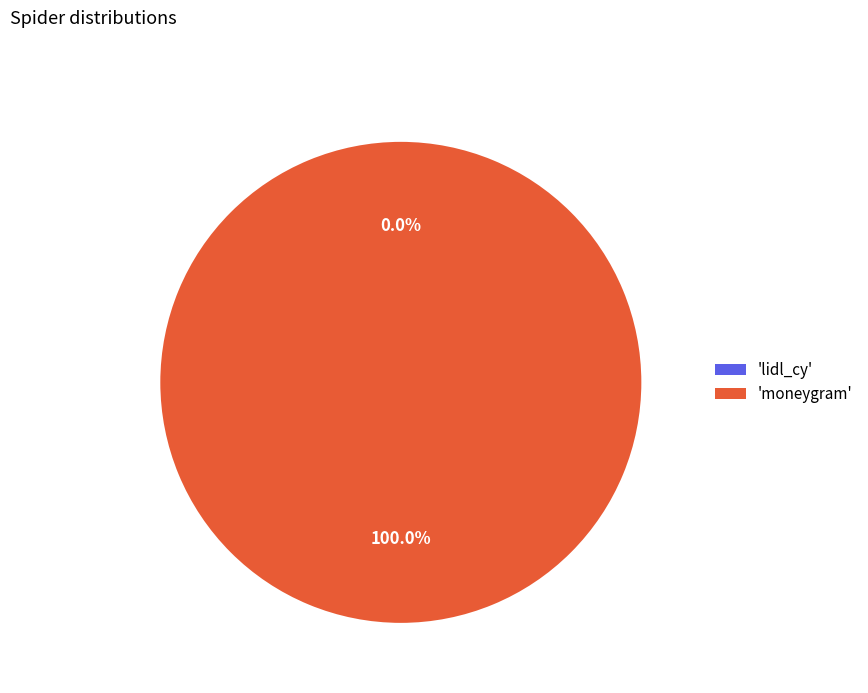

What is the largest slice in the pie chart?

'moneygram'